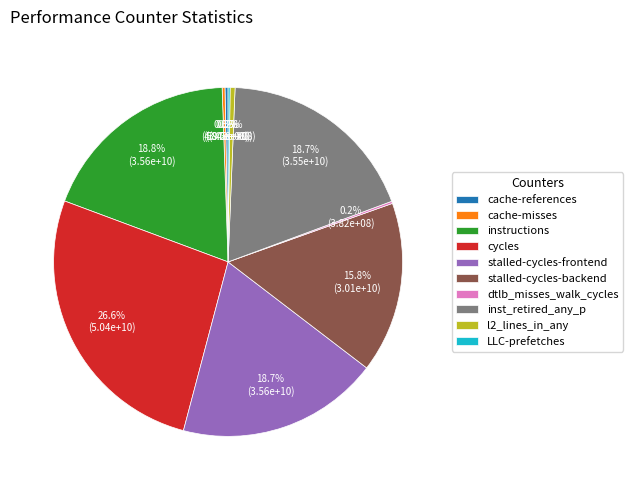

Which has a higher value, cache-references or stalled-cycles-backend?

stalled-cycles-backend